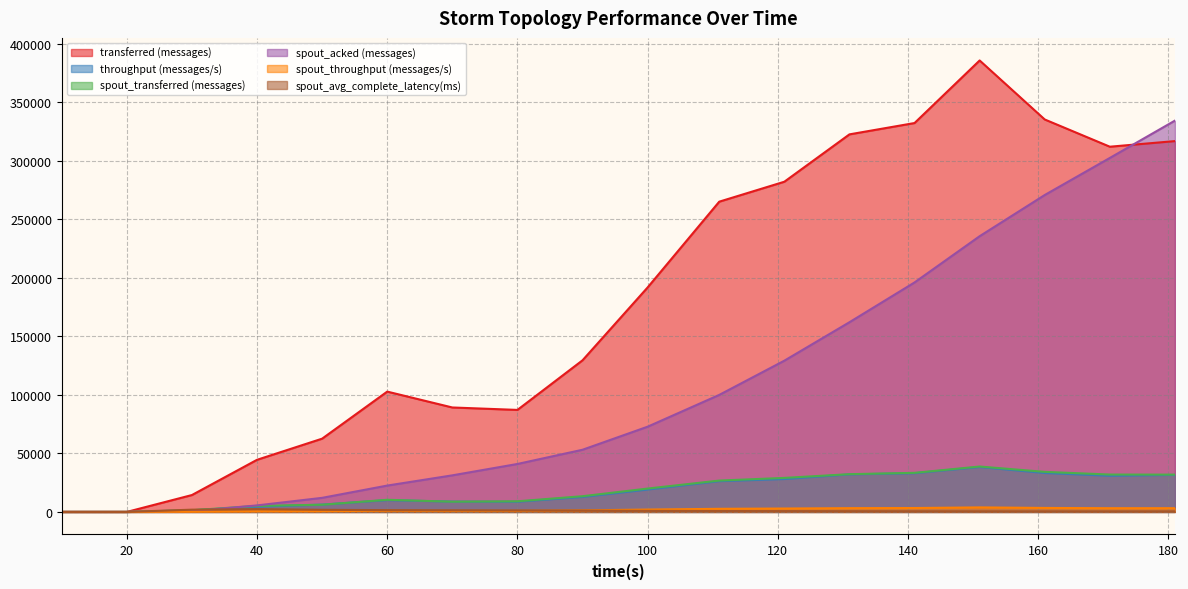

What is the value of the spout_transferred (messages) point at the 17th from the left?

31920.0